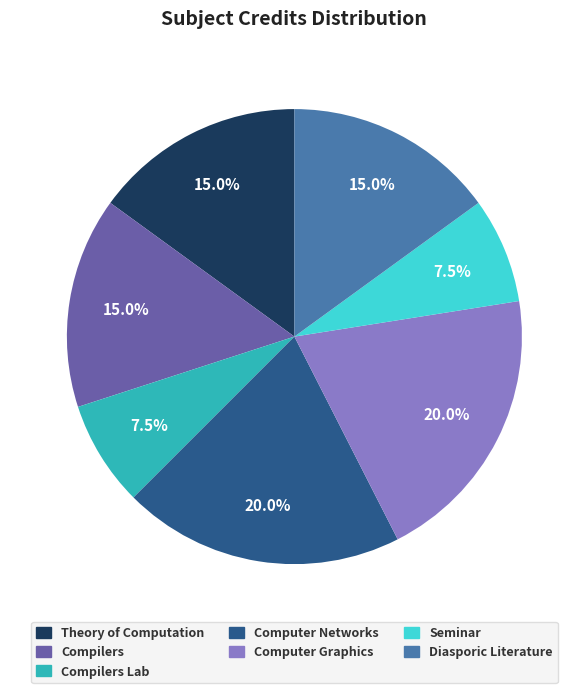

Count the number of slices in the pie.

7